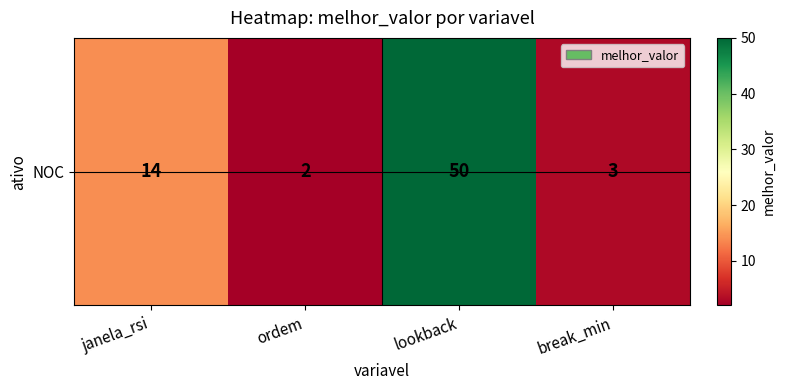

What is the change in value from lookback to break_min?

-47